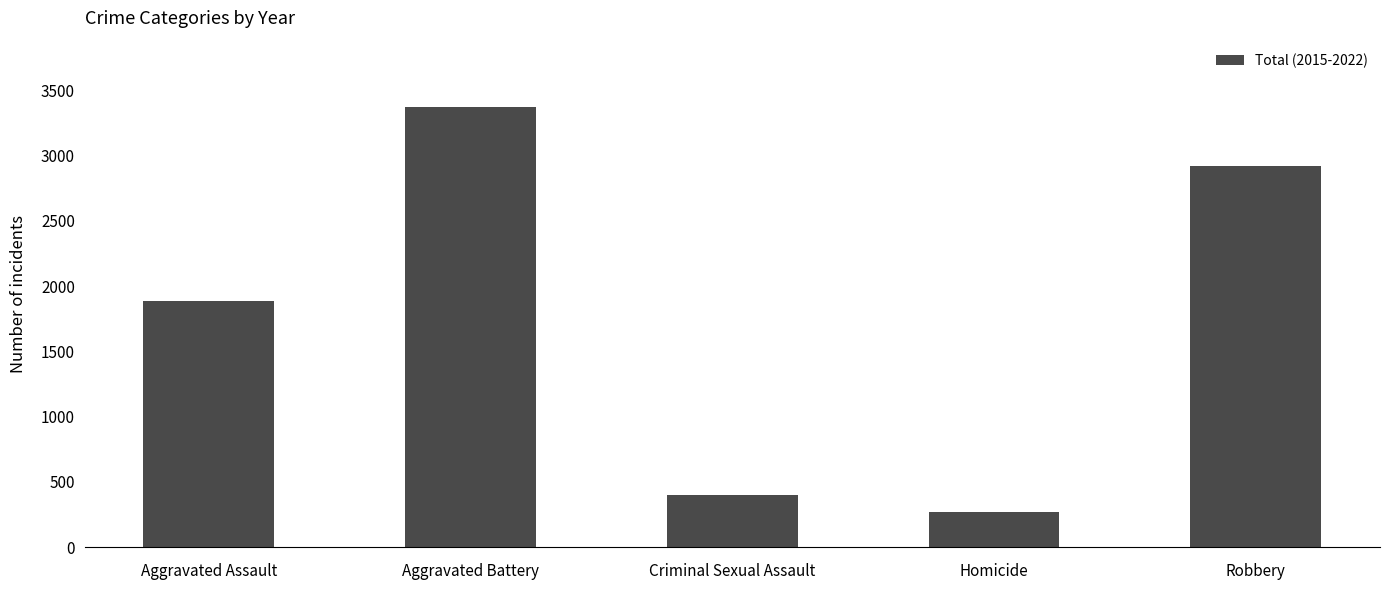

Where is the data nearest to the value 1820?

Aggravated Assault